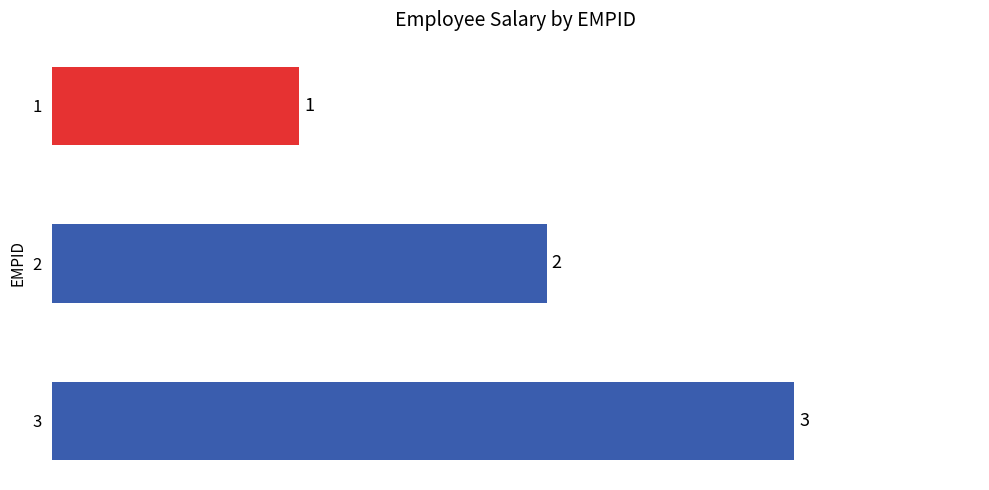

What is the difference between the maximum and minimum values?

2